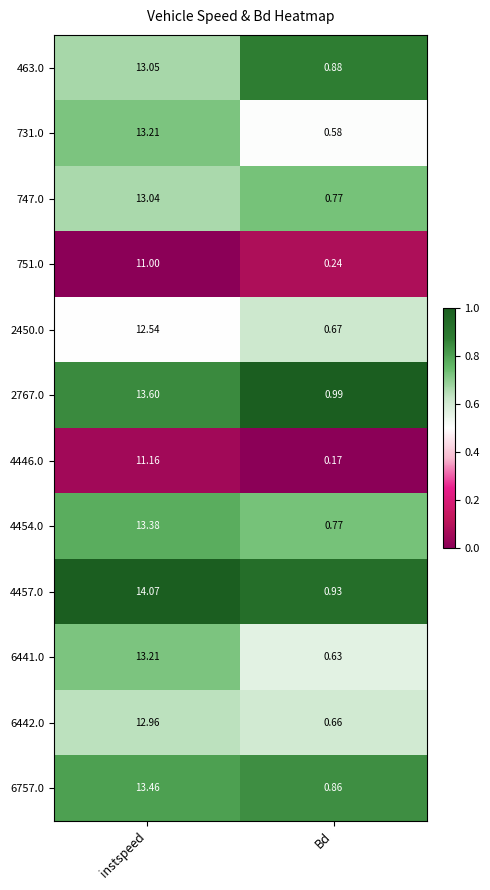

Where is 6441.0 nearest to the value 6?

Bd